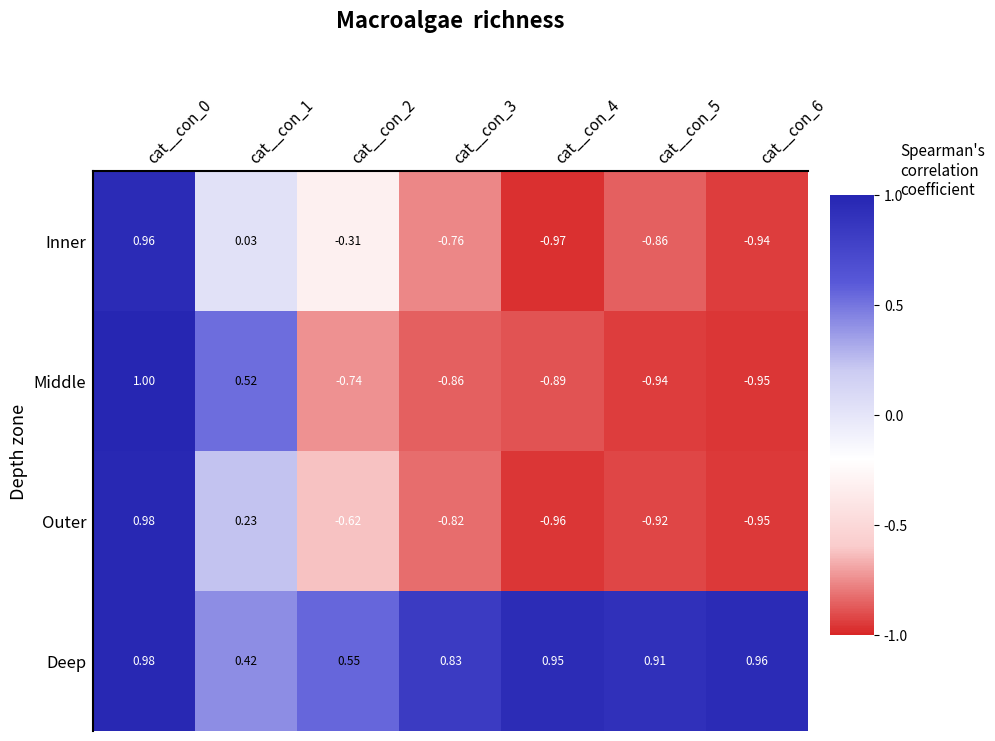

Between cat__con_1 and cat__con_5, which series saw the biggest shift?

Middle